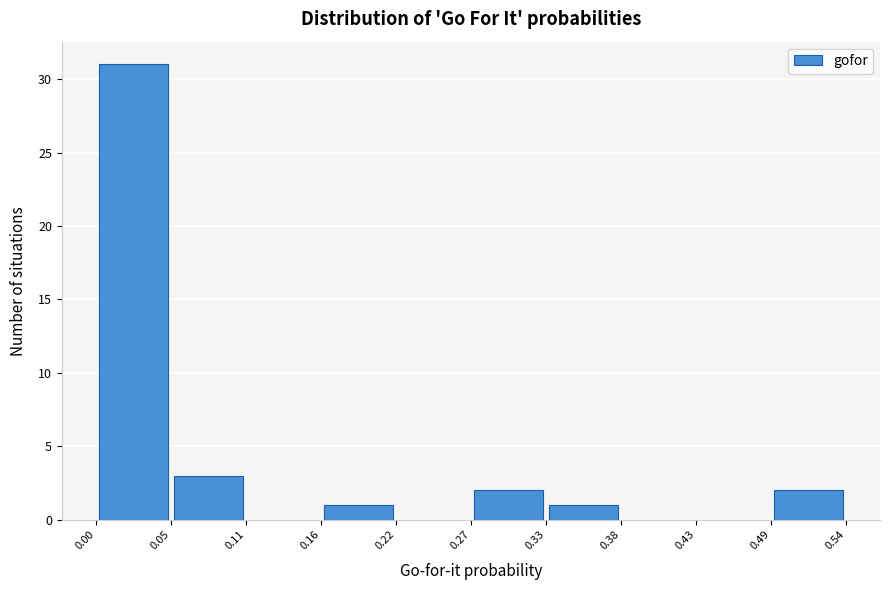

Reading left to right, list every bar in this chart as the range it spans on the x-axis followed by its height. The values are not printed on the chart, so give them approximately, as read against the axis.

0.00 to 0.05: 31
0.05 to 0.11: 3
0.11 to 0.16: 0
0.16 to 0.22: 1
0.22 to 0.27: 0
0.27 to 0.33: 2
0.33 to 0.38: 1
0.38 to 0.43: 0
0.43 to 0.49: 0
0.49 to 0.54: 2